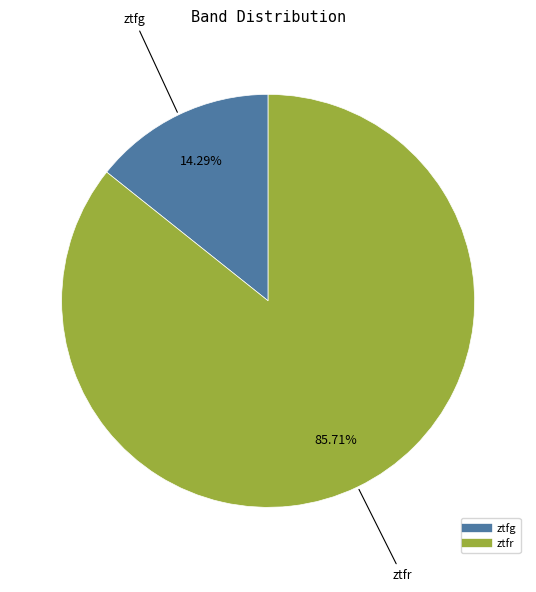

To the nearest percent, what is the difference between the largest and smallest slice percentages?

71%